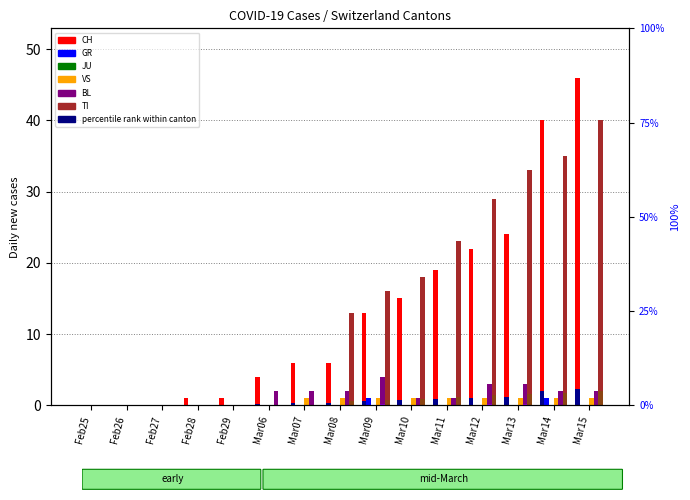

How many positive values does the TI series have?

8